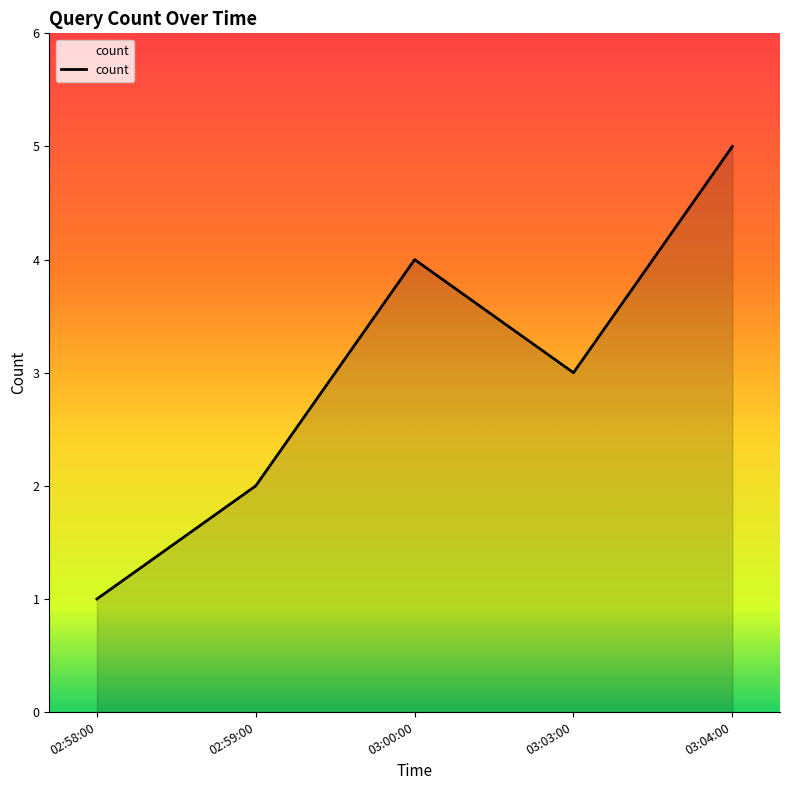

What is the change in value from 02:59:00 to 03:04:00?

+3